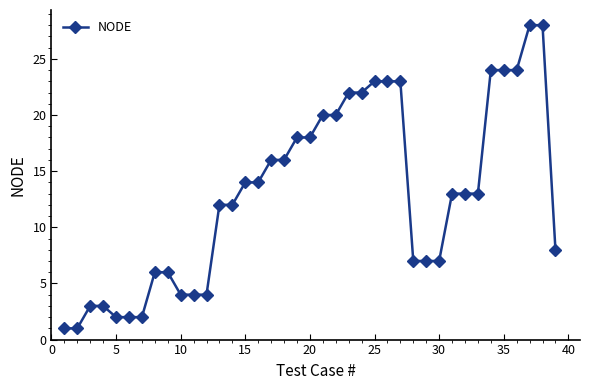

What is the greatest value displayed?

28